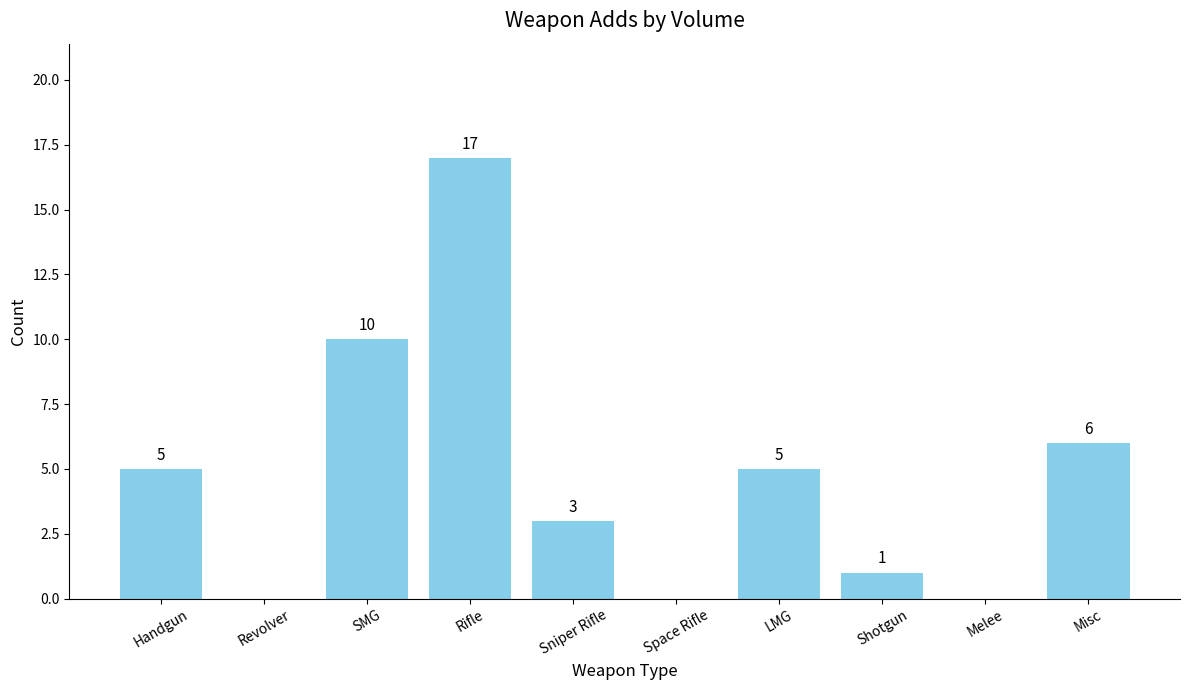

Reading left to right, list all the values displayed in this chart.

5	0	10	17	3	0	5	1	0	6